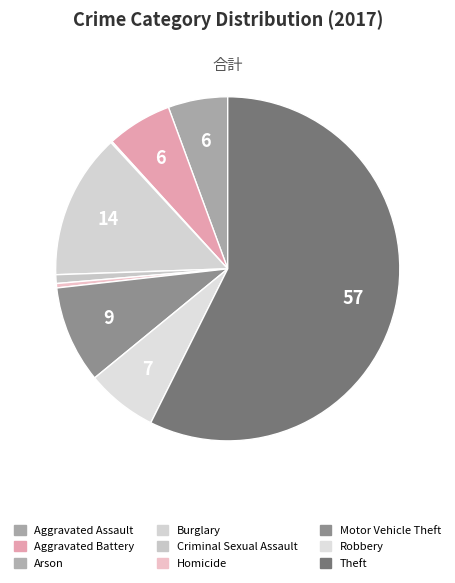

Does any single category account for the majority?

Yes